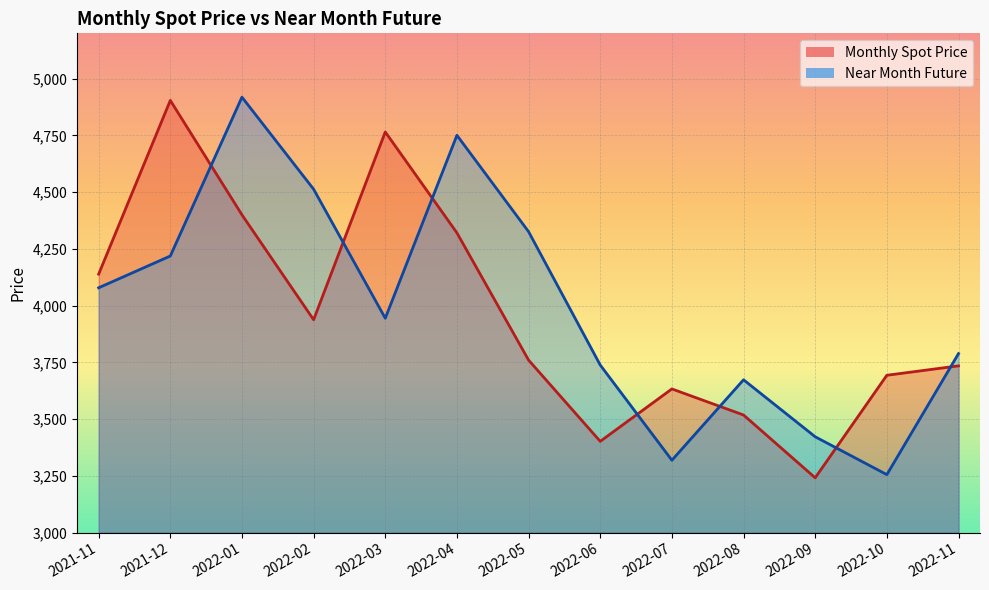

What is the label of the 12th point from the right?

2021-12